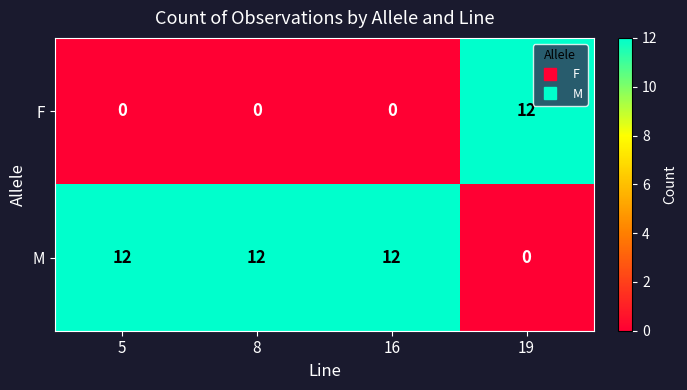

What is the difference between the maximum and second lowest values in the F series?

12